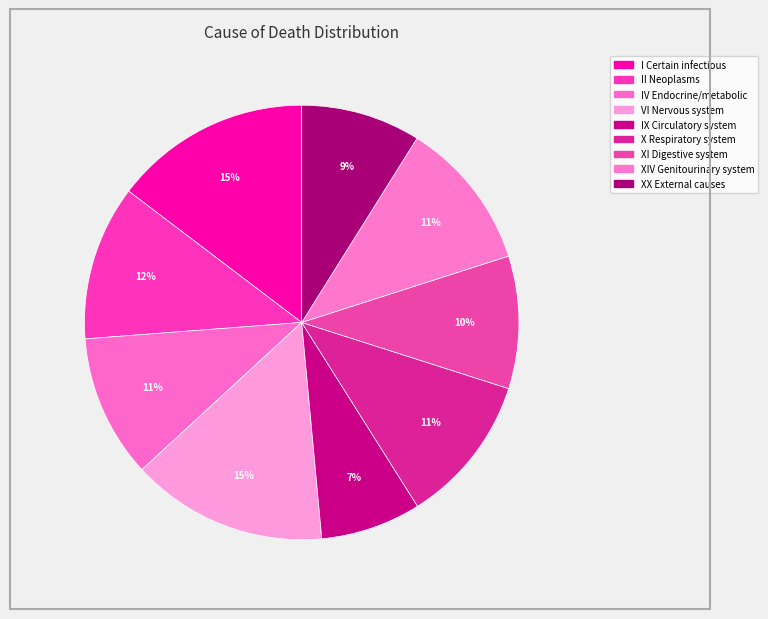

Does any single category account for the majority?

No